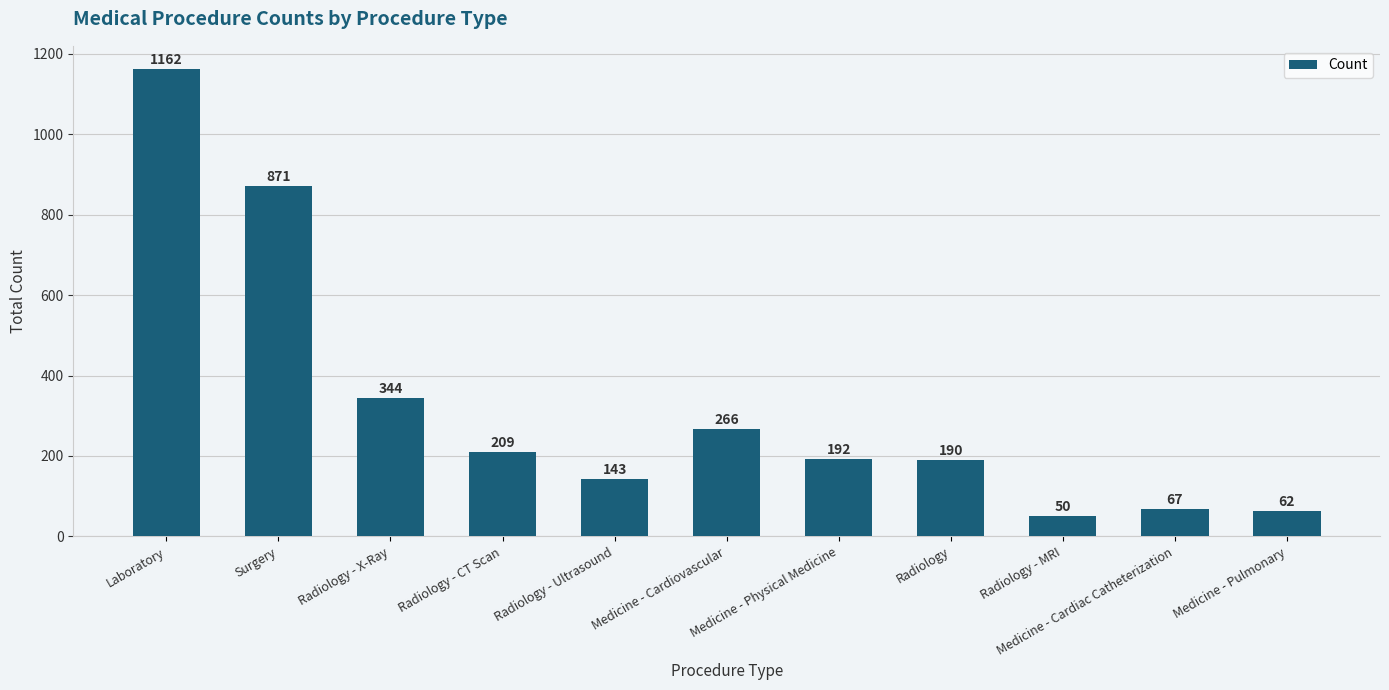

How many data points are less than 192?

5